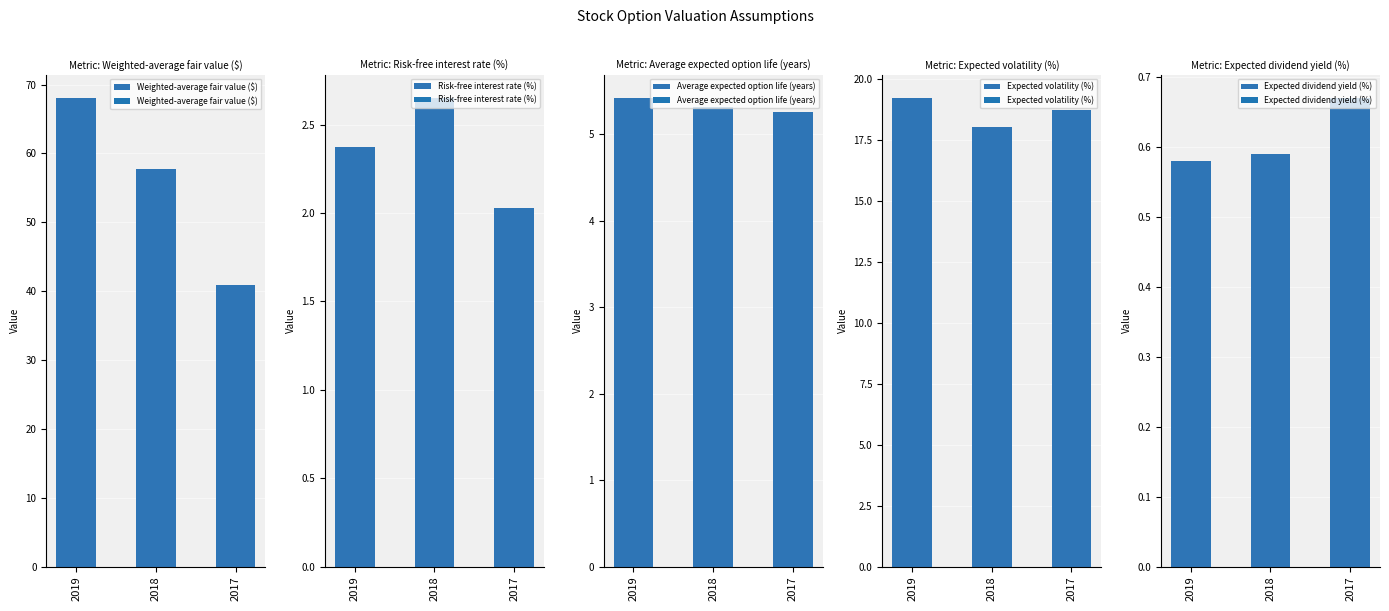

List the labels in order of Expected dividend yield (%) value, largest first.

2017, 2018, 2019